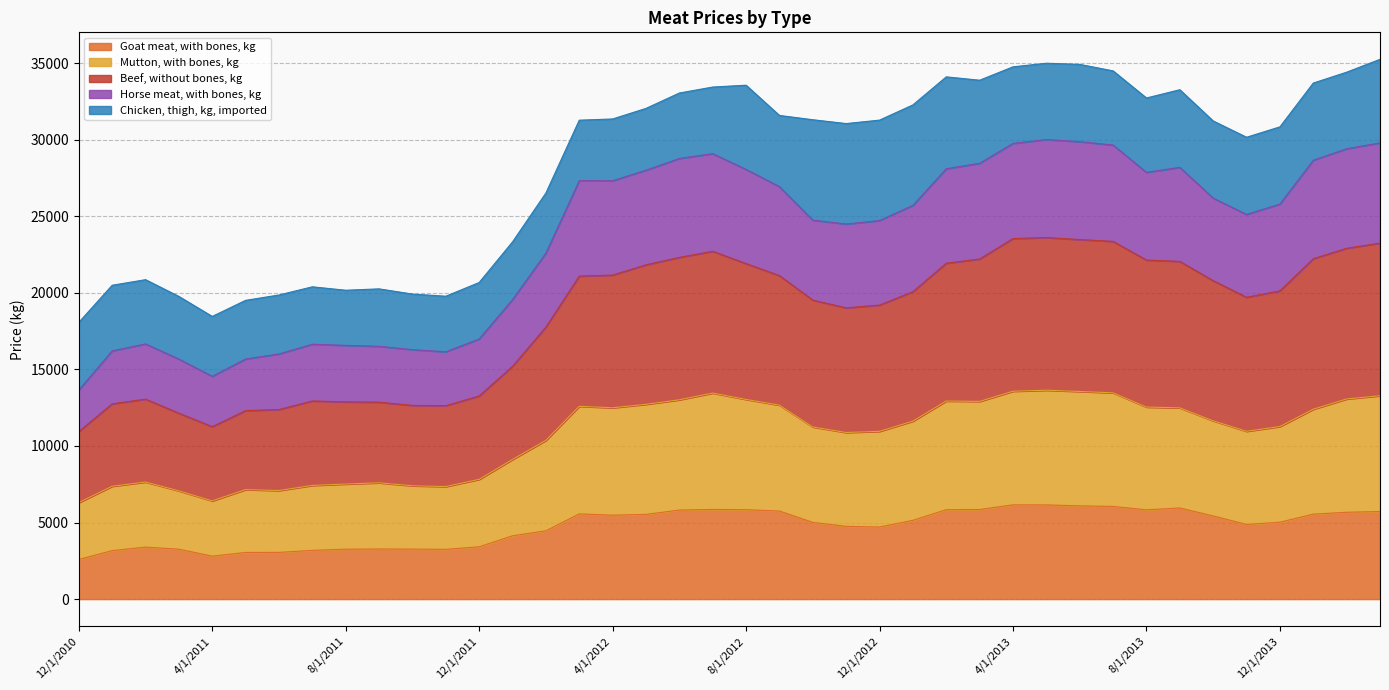

Is the value of Beef, without bones, kg at 1/1/2012 greater than the value of Horse meat, with bones, kg at 9/1/2013?

No